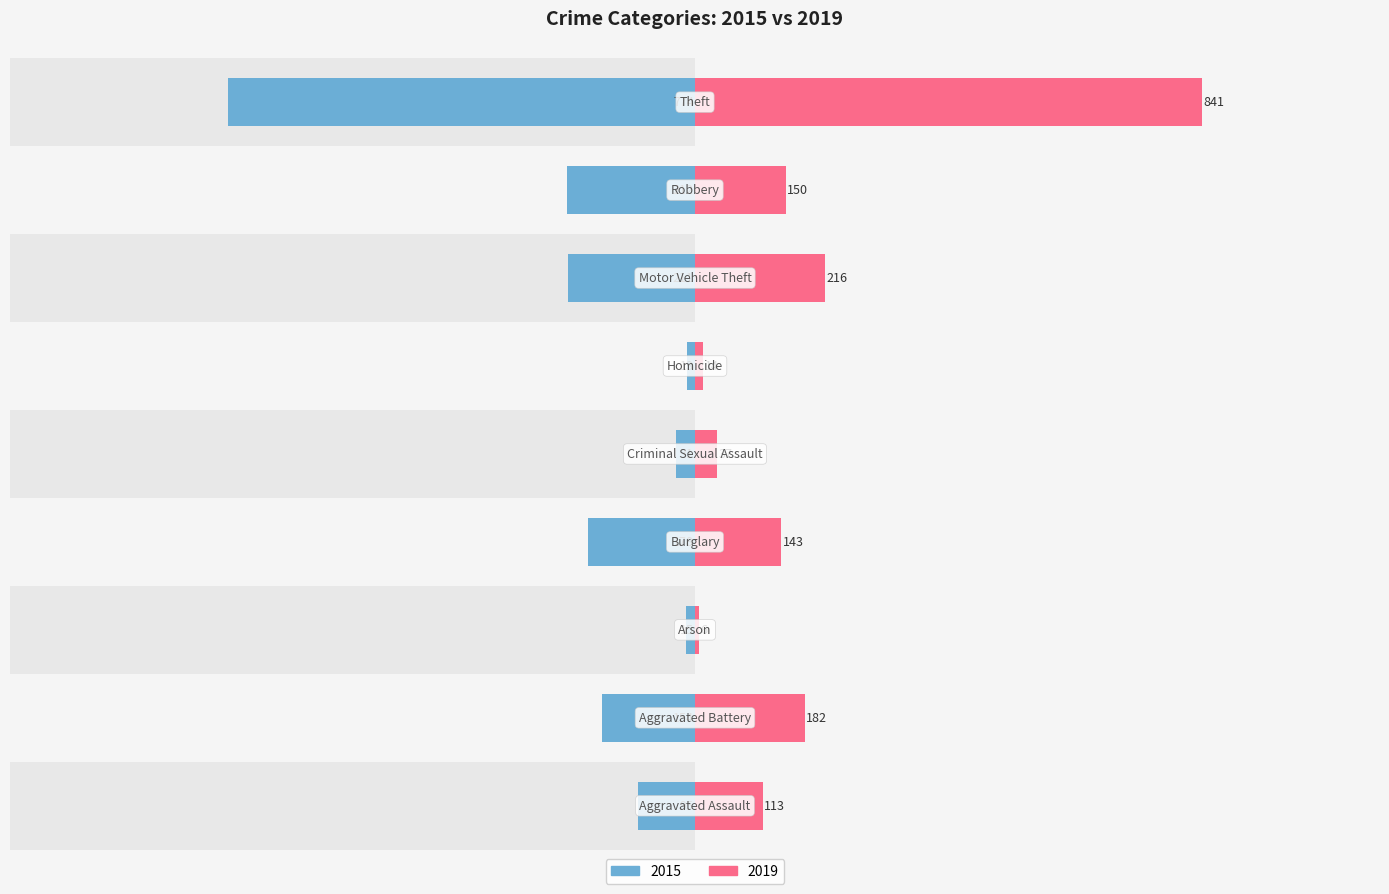

How many data points in 2019 are less than 143?

4